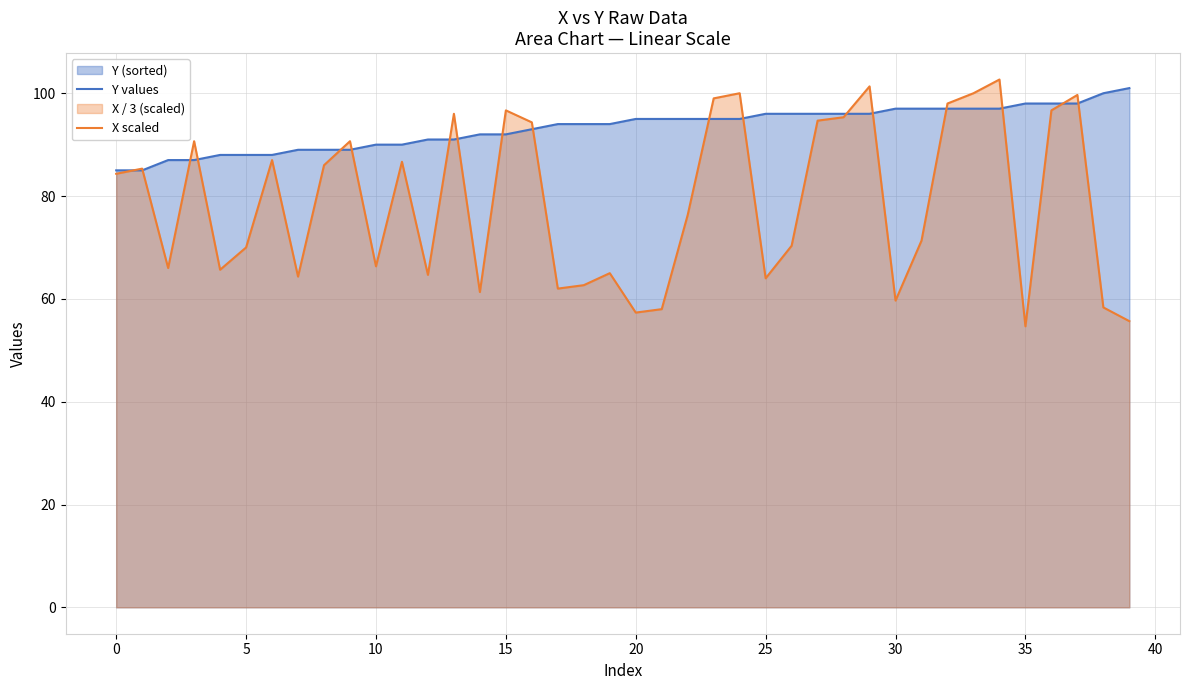

Where is Y values nearest to the value 93?

16